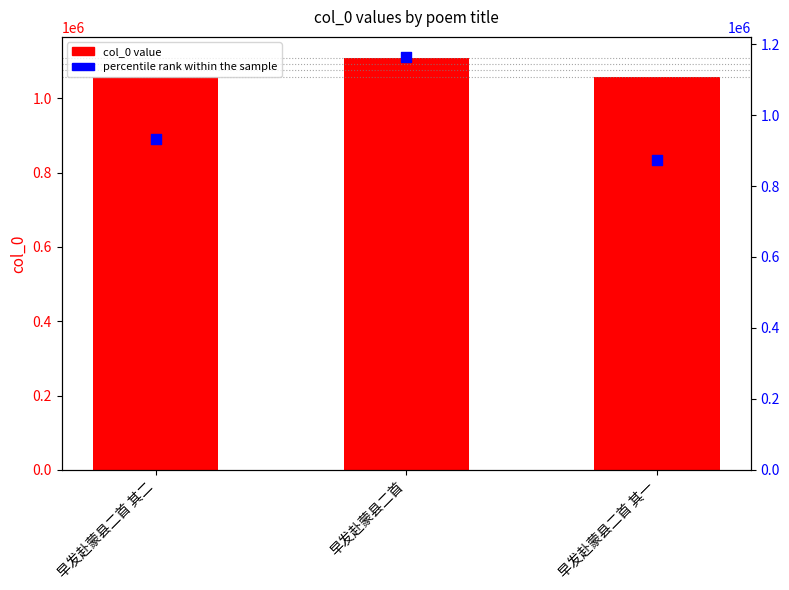

Which series has the largest Y range (max minus min)?

percentile rank within the sample